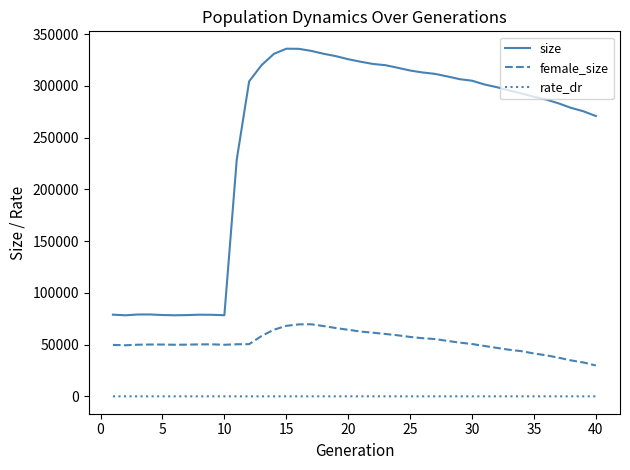

Rank the series by their maximum value, from lowest to highest.

rate_dr, female_size, size